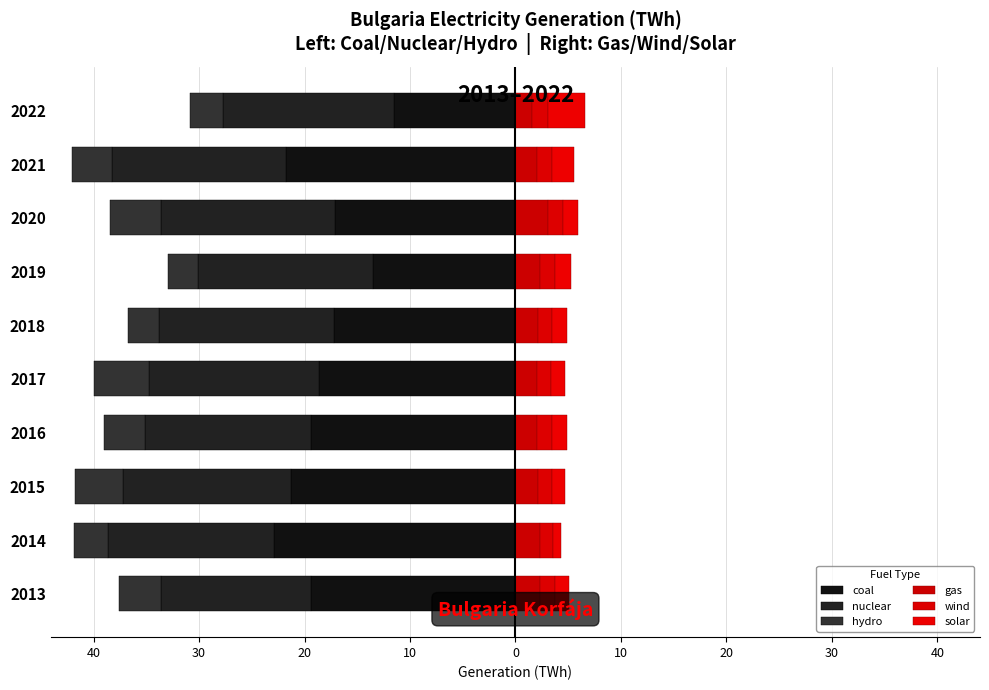

At how many categories does at least one series exceed 0?

10